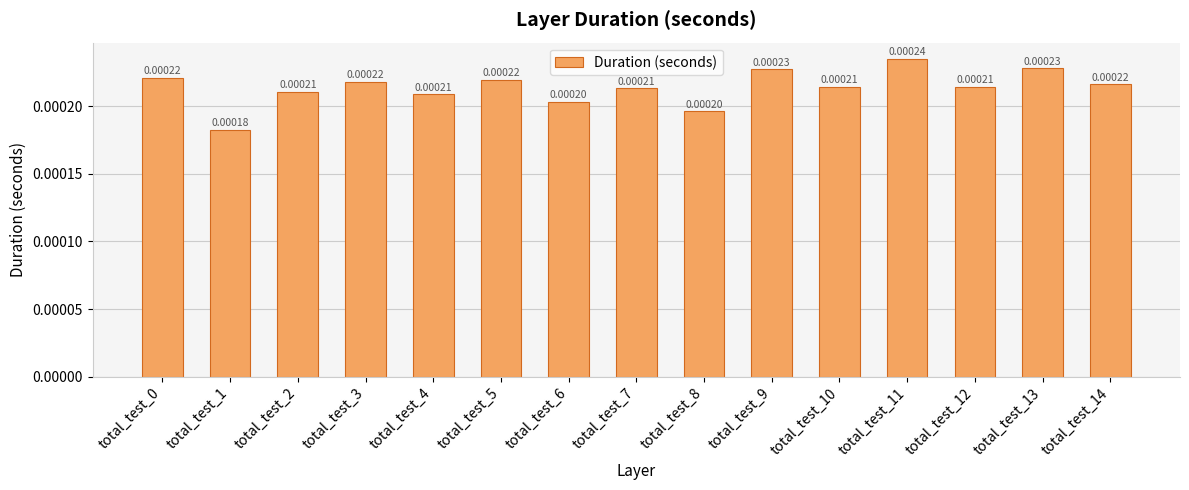

How many categories are shown in the chart?

15